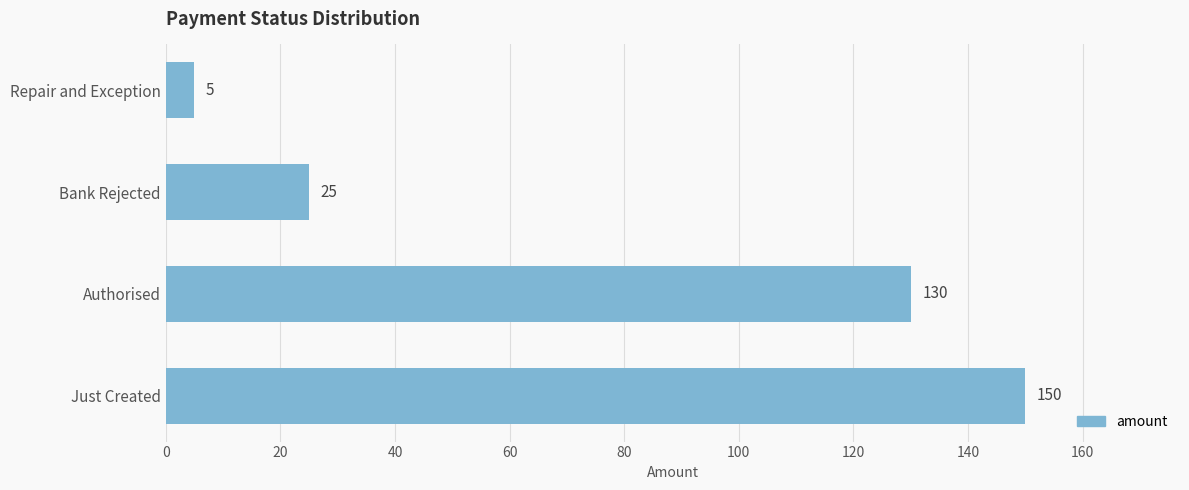

What is the sum of all values?

310